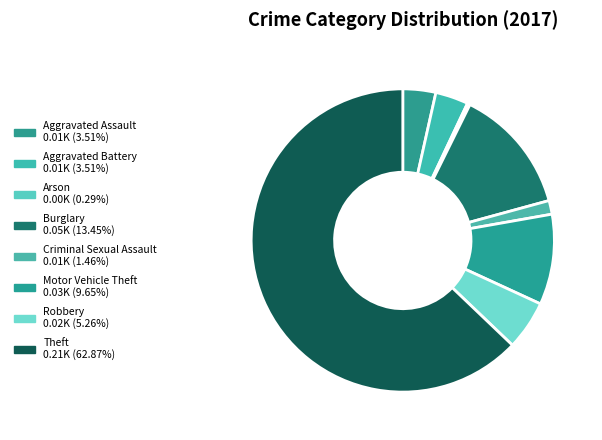

To the nearest percent, what is the difference between the Aggravated Assault and Motor Vehicle Theft slice percentages?

6%